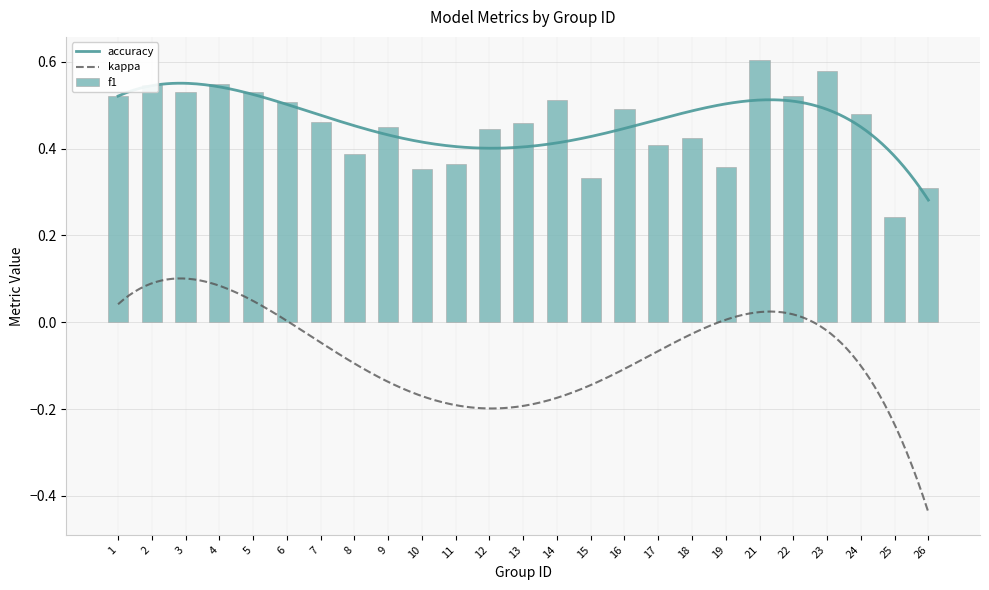

What are all the series names shown in the legend?

f1, kappa, accuracy